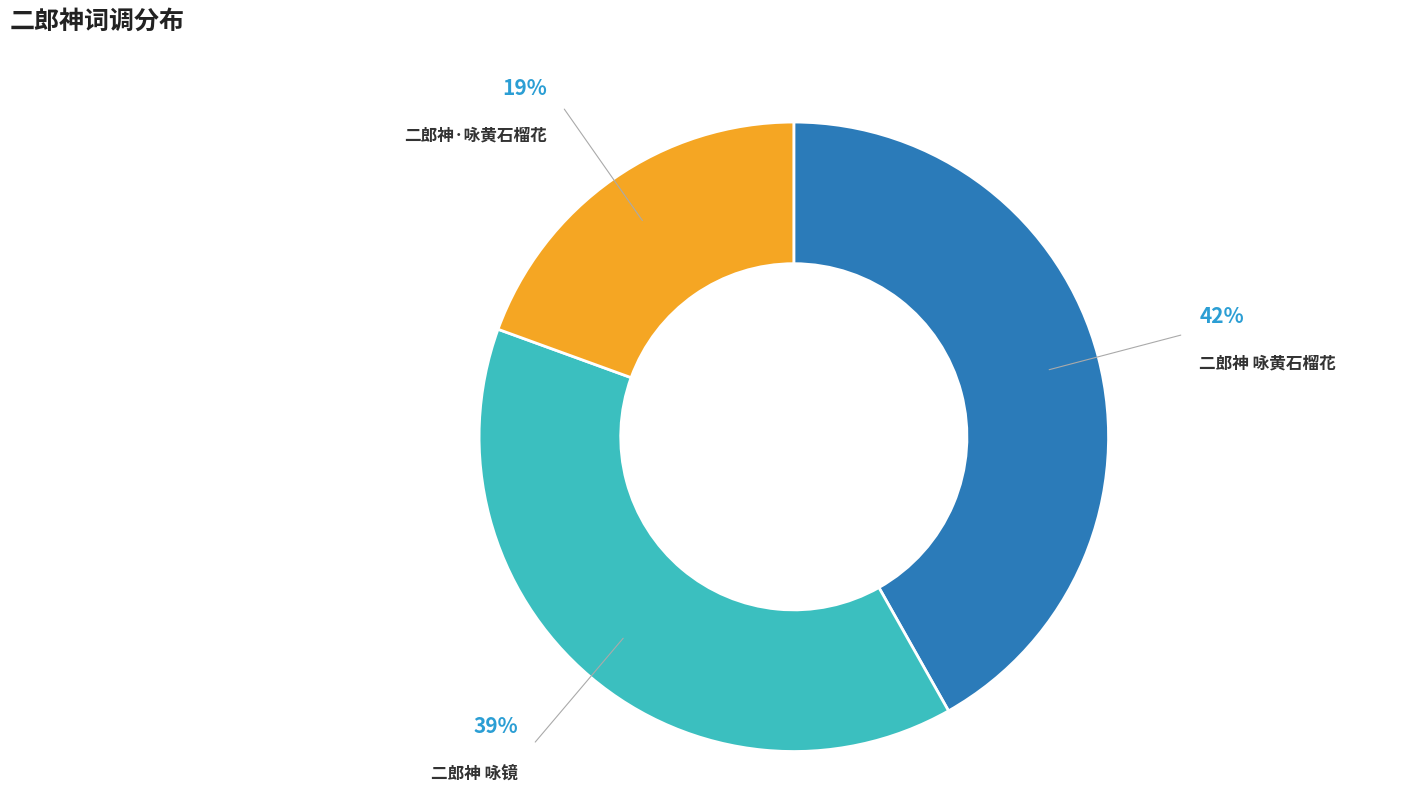

Between 二郎神 咏镜 and 二郎神 咏黄石榴花, which is larger?

二郎神 咏黄石榴花